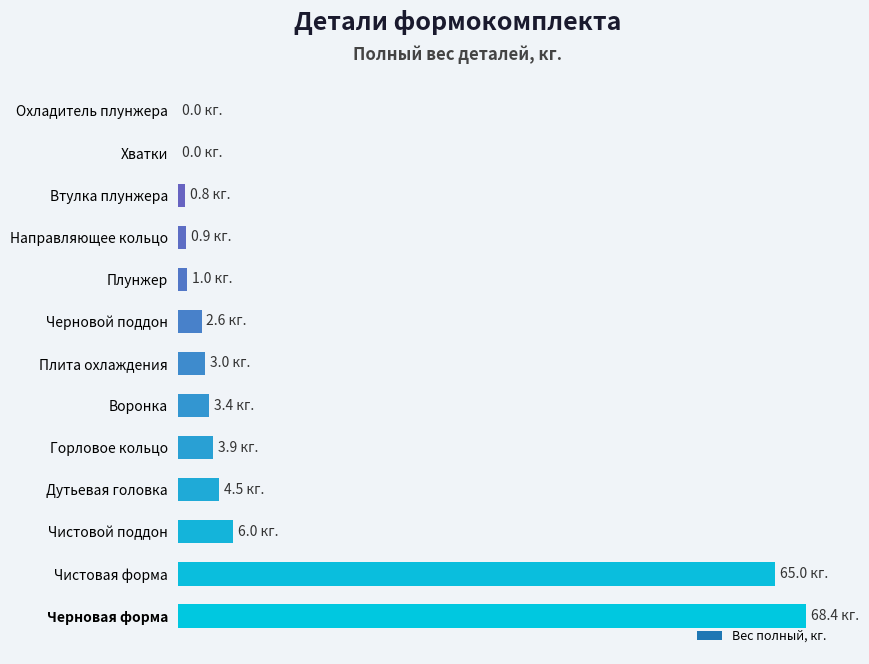

How many bars are there in total?

13